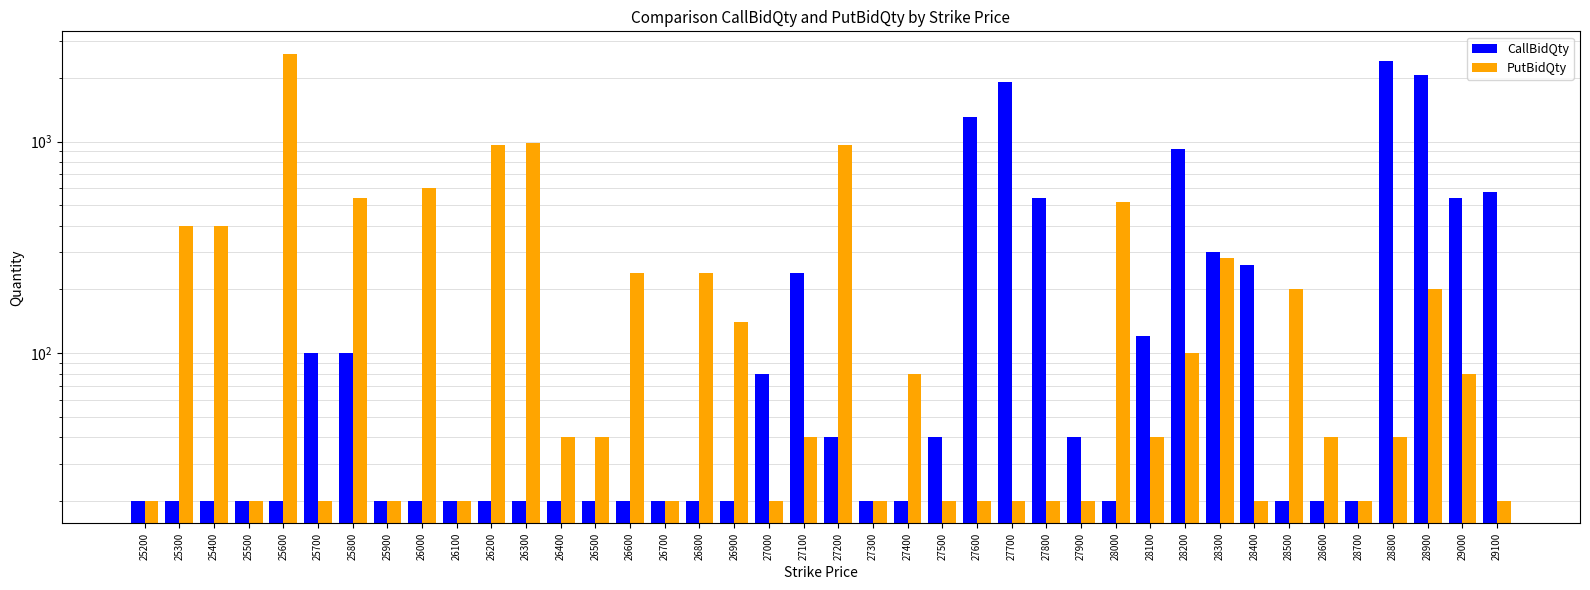

Which series has the widest spread of values?

PutBidQty